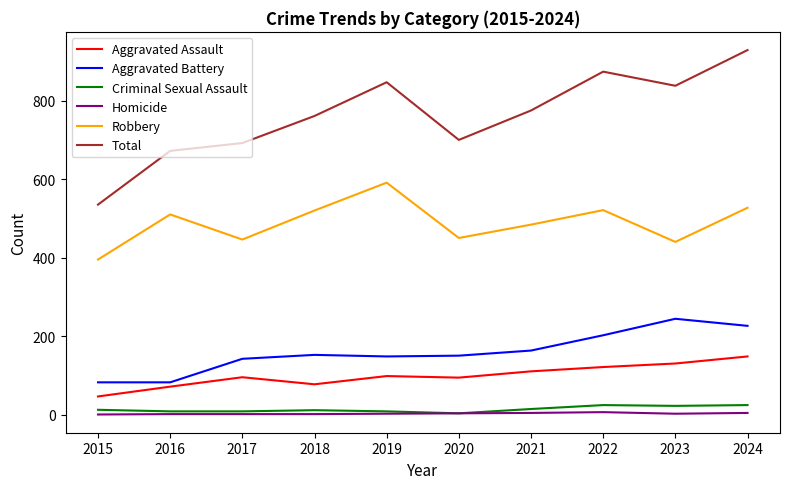

In Aggravated Battery, how many points are higher than both neighbors (excluding endpoints)?

2